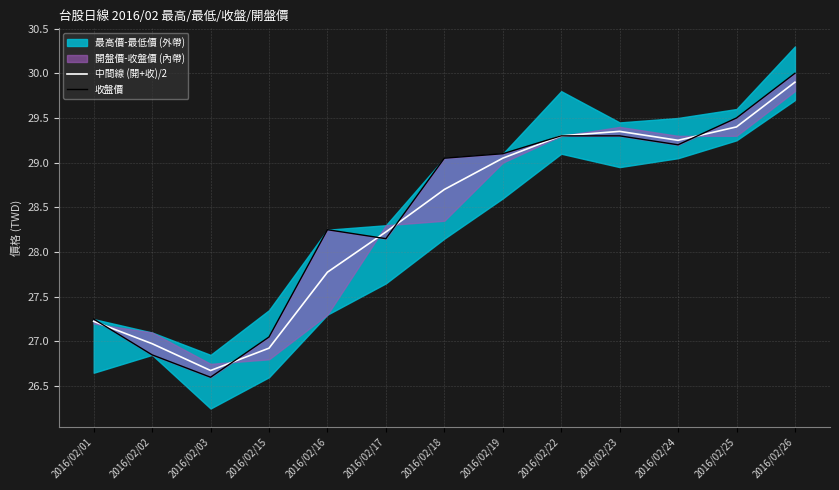

Between 2016/02/22 and 2016/02/23, which series saw the biggest shift?

中間線 (開+收)/2